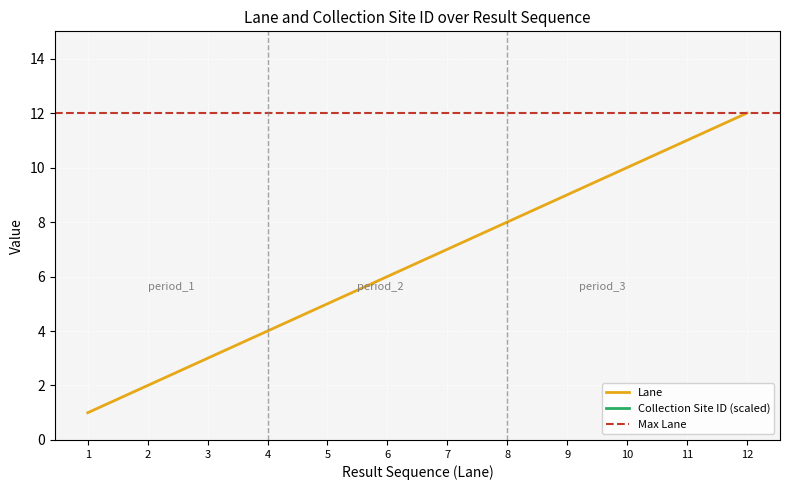

What is the average value?

6